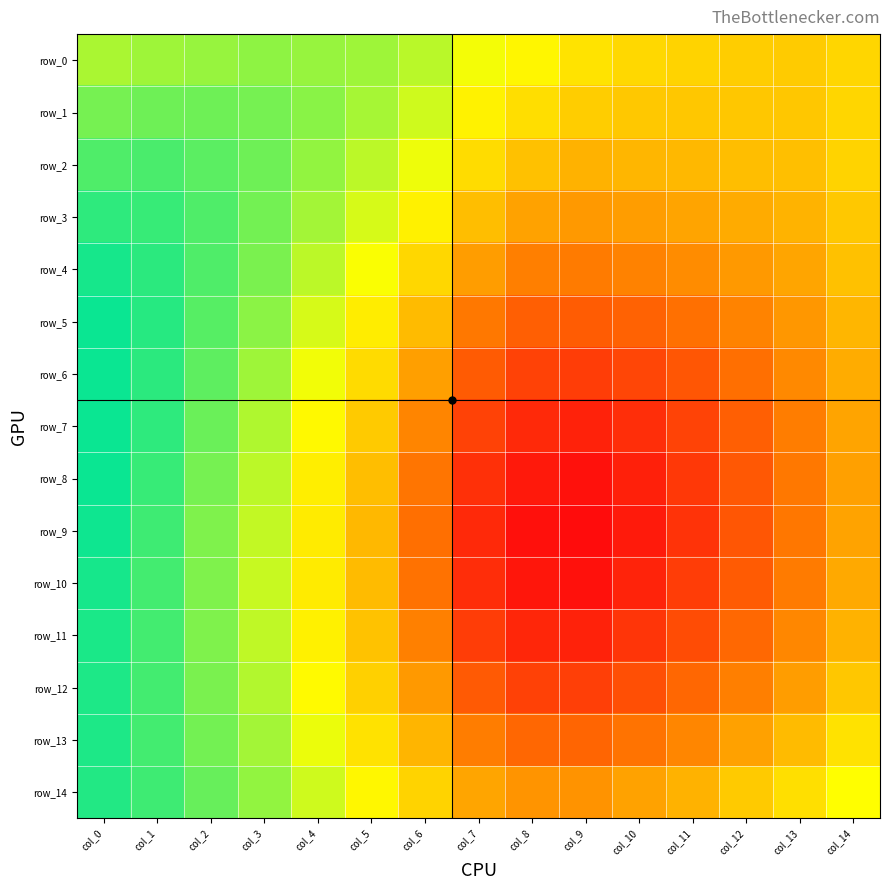

Which series has the largest total across all categories?

row_0